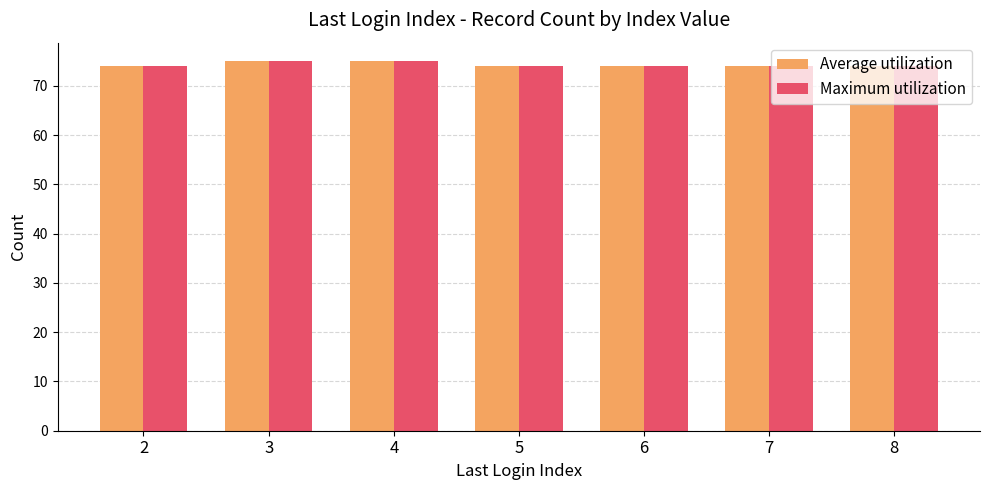

What are all the series names shown in the legend?

Average utilization, Maximum utilization